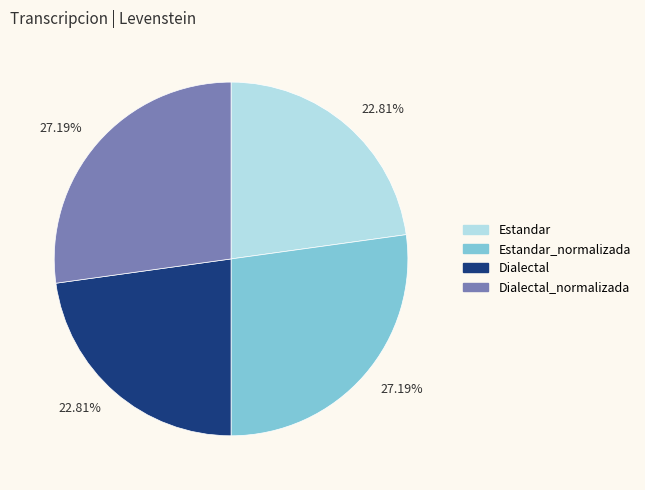

What is the ratio of the value at Dialectal_normalizada to the value at Estandar_normalizada?

1.0